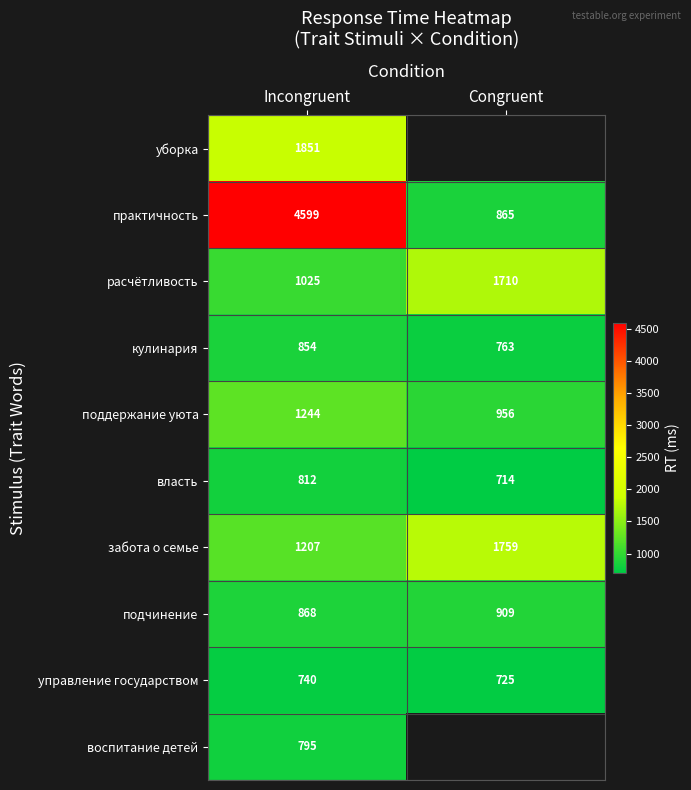

At which label does забота о семье reach its peak?

Congruent